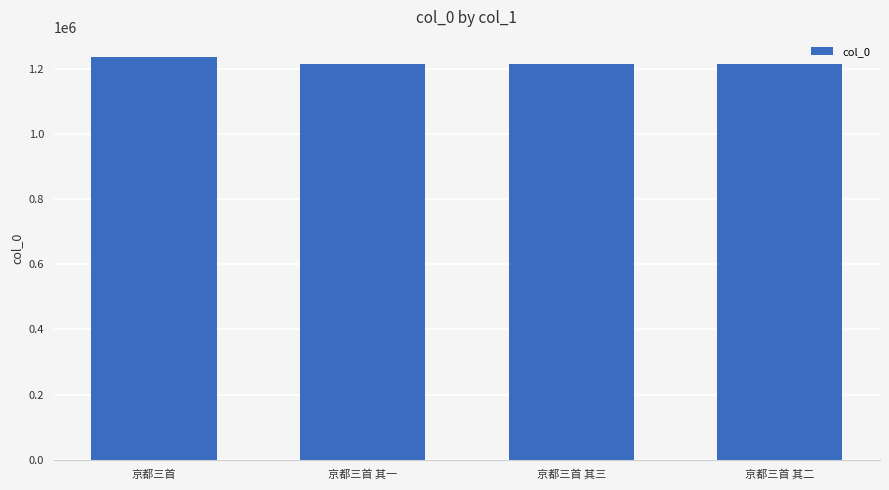

What is the change in value from 京都三首 to 京都三首 其三?

-21260